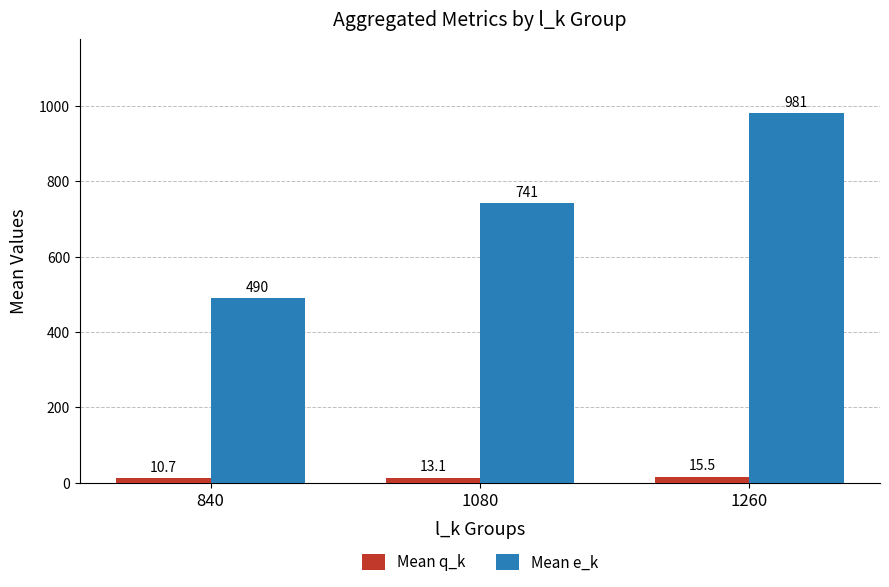

What is the spread (max minus min) of values at 1080?

728.3